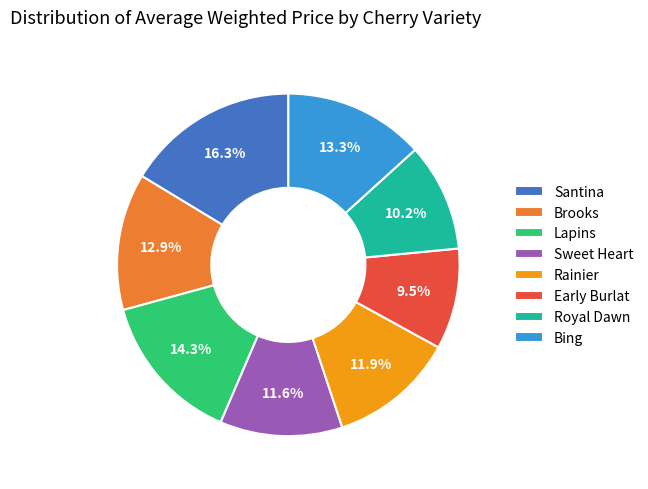

Which slice is the largest?

Santina